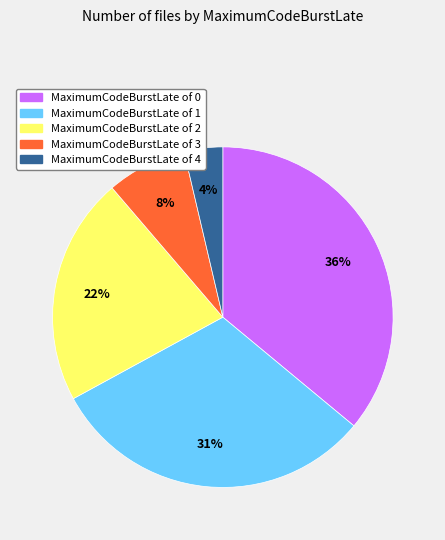

To the nearest percent, what is the difference between the largest and smallest slice percentages?

32%